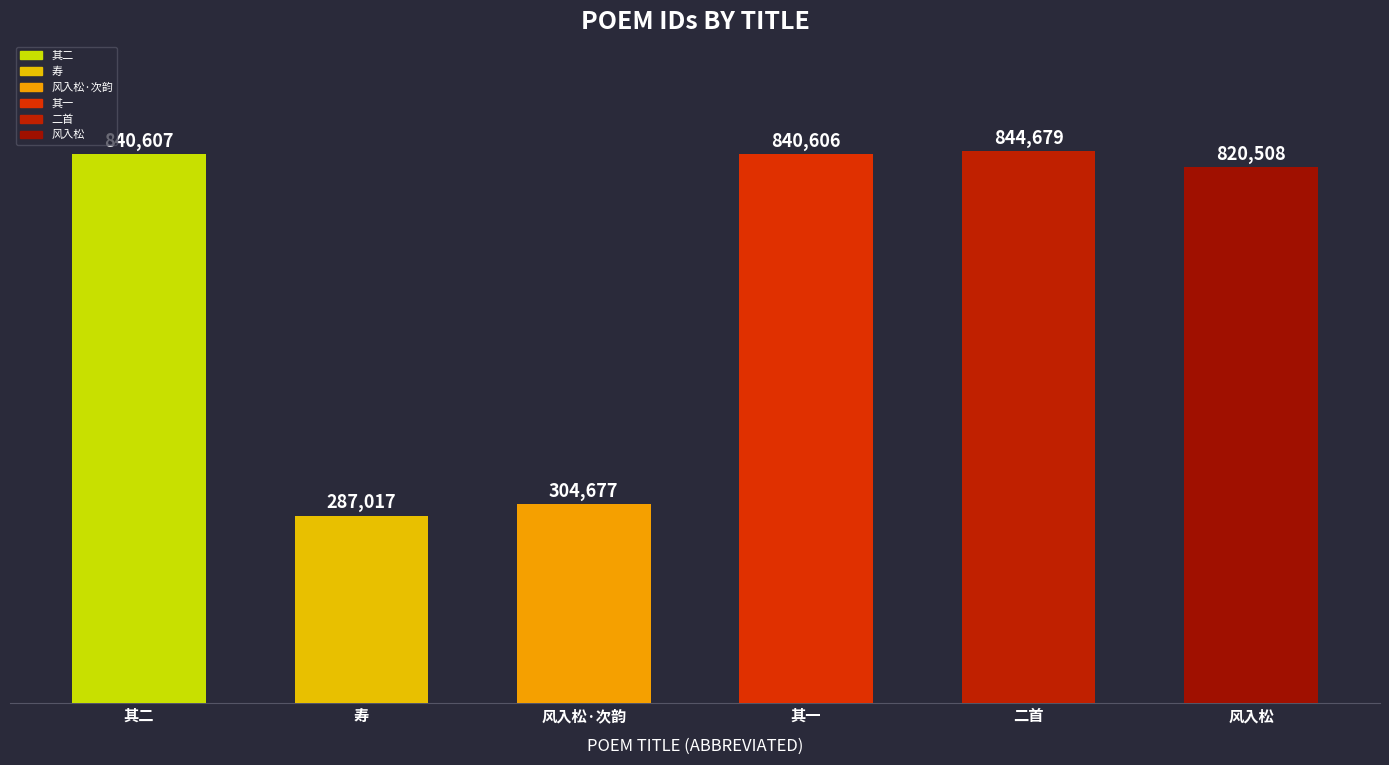

Reading right to left, extract all data points from this chart.

820508	844679	840606	304677	287017	840607